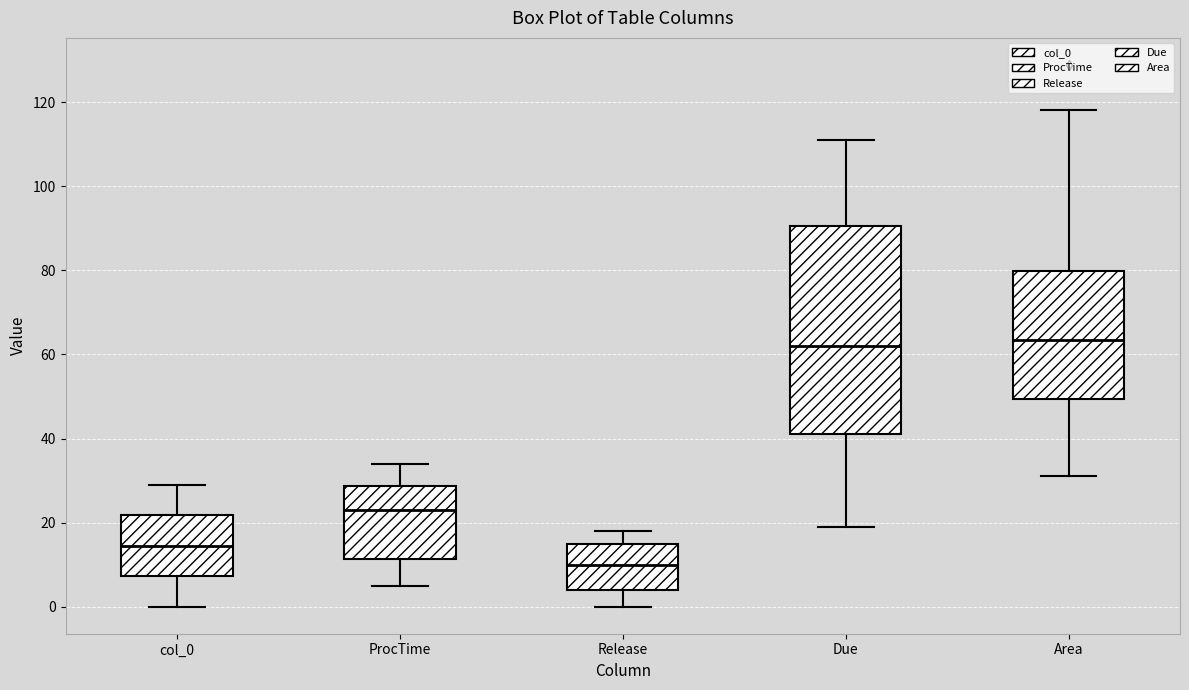

Where is the upper edge of the box for Release on the y-axis? The values are not printed on the chart, so give them approximately, as read against the axis.

16